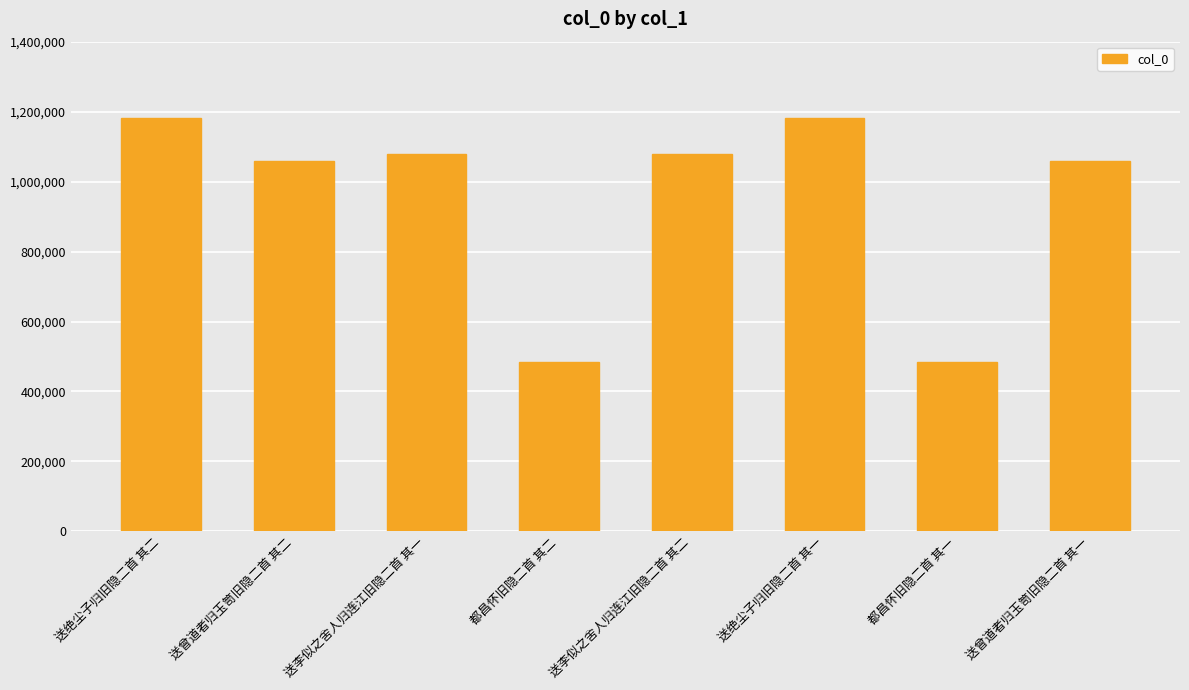

What is the greatest value displayed?

1182455